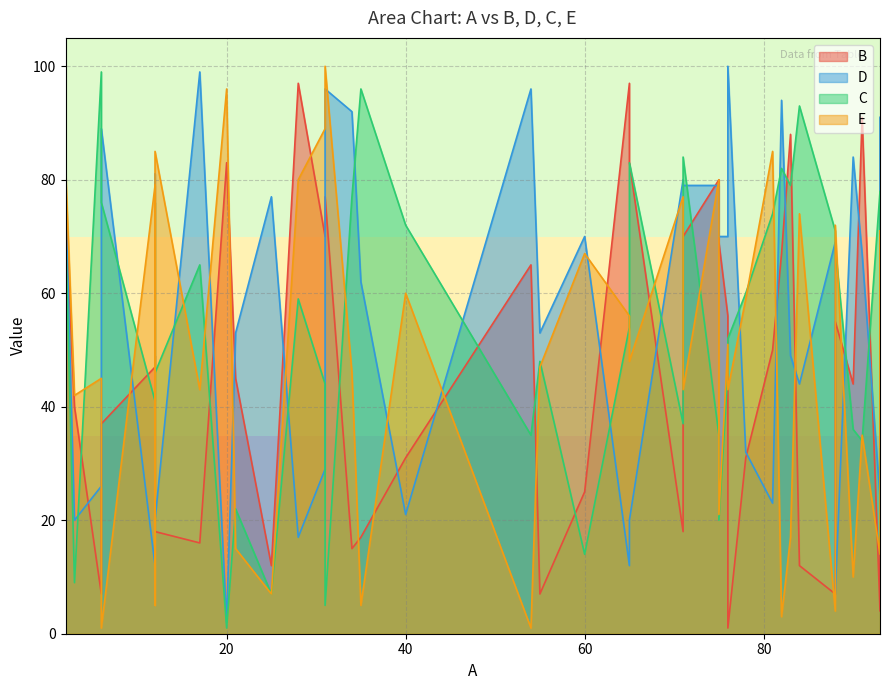

List the series in order of their peak value, highest first.

D, E, C, B